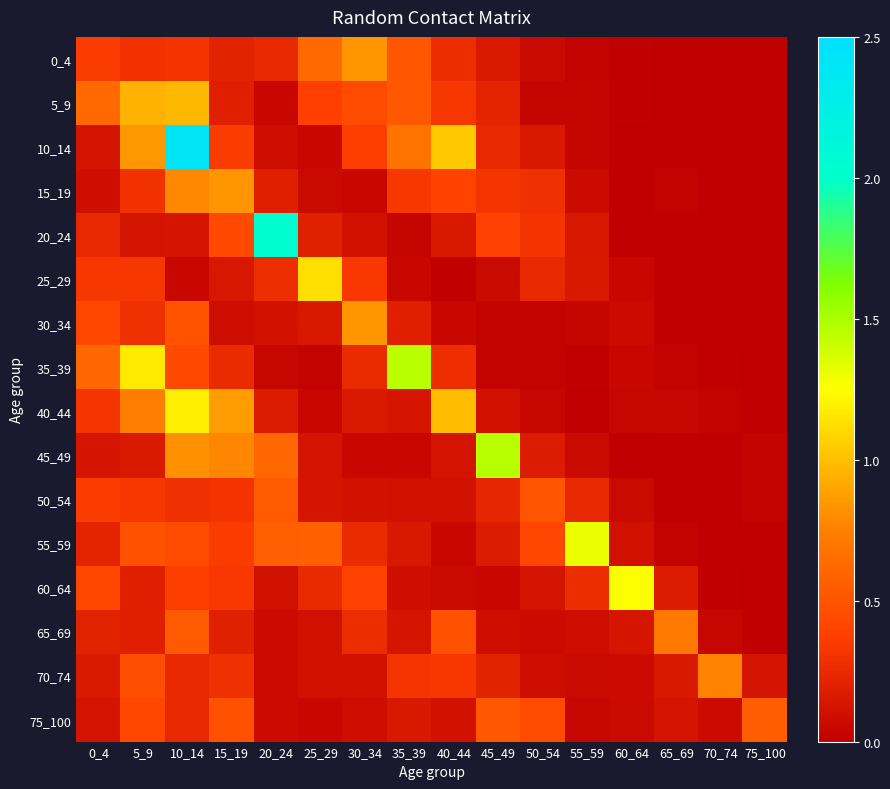

List the series in order of their peak value, highest first.

10_14, 20_24, 45_49, 35_39, 55_59, 60_64, 40_44, 25_29, 5_9, 0_4, 30_34, 15_19, 70_74, 65_69, 75_100, 50_54